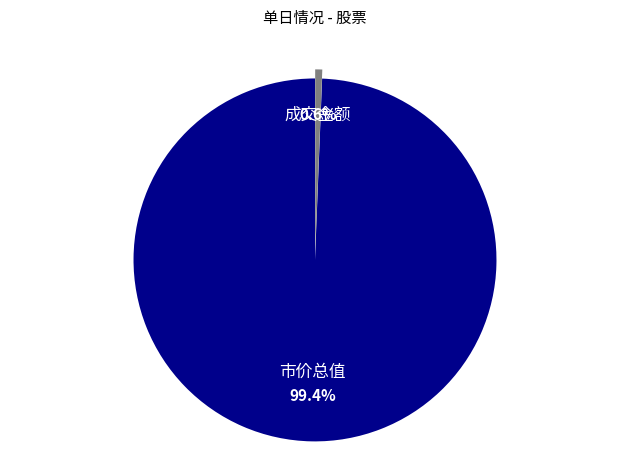

Between 市价总值 and 成交金额, which is larger?

市价总值